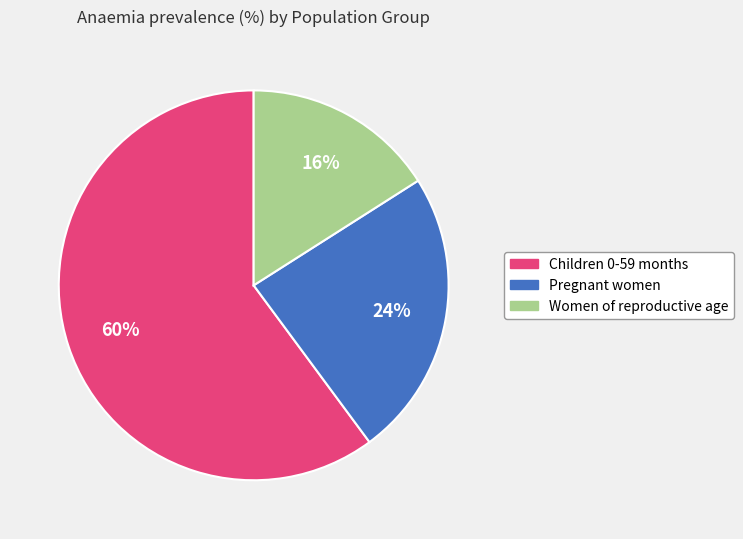

Which has a higher value, Children 0-59 months or Women of reproductive age?

Children 0-59 months